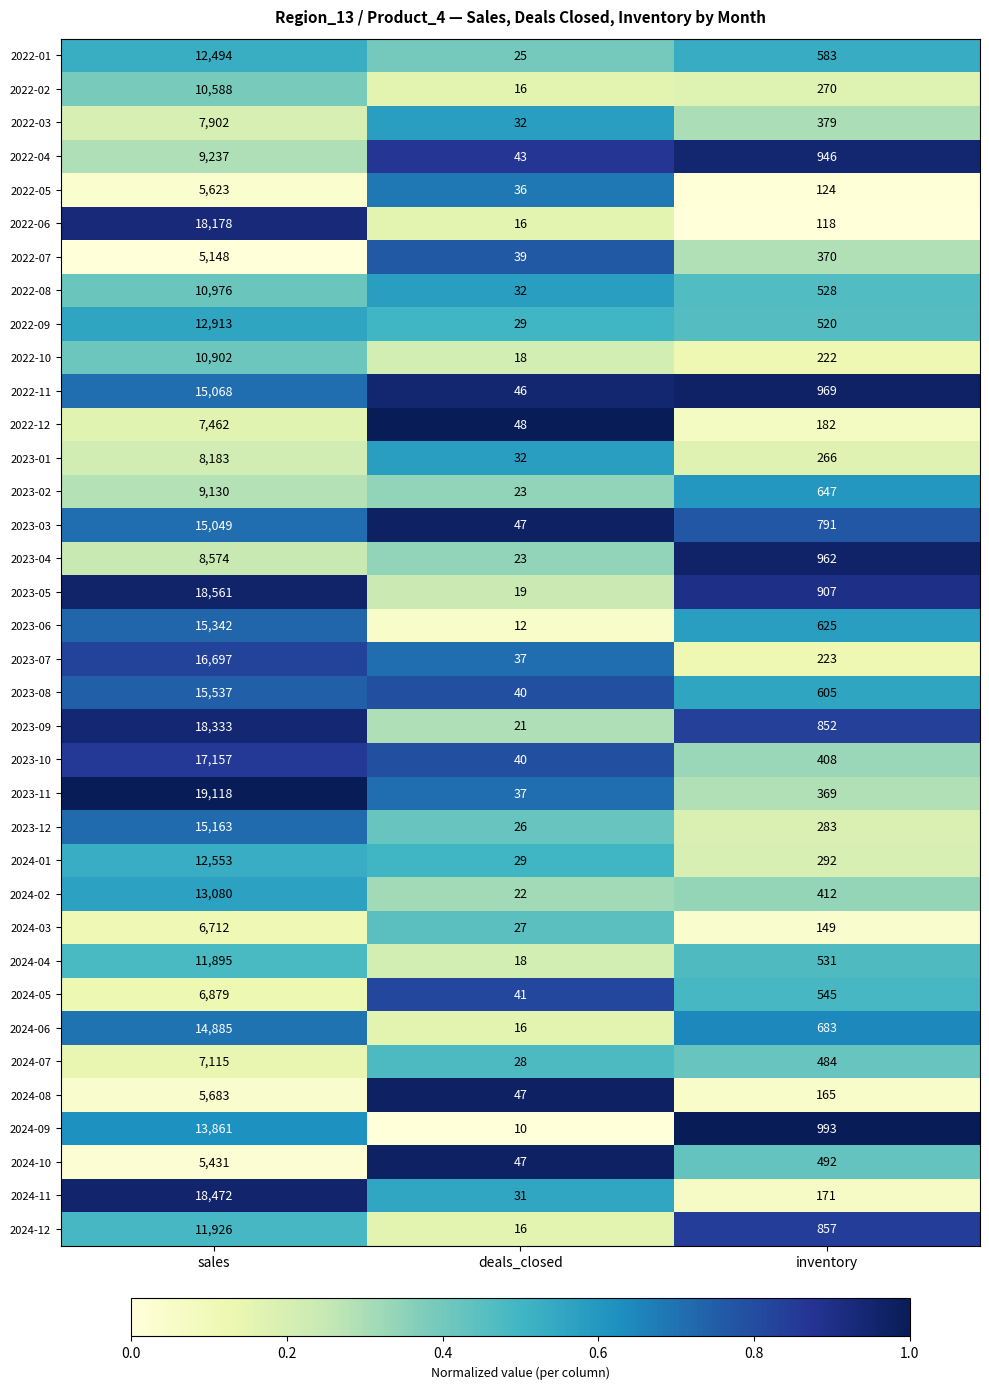

What is the maximum value shown in the chart?

19118